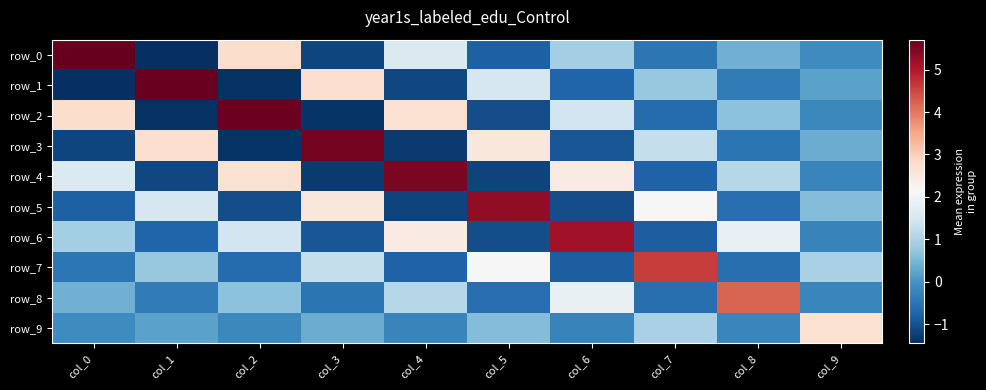

True or false: row_6 has a value of -0.8 at col_7.

True